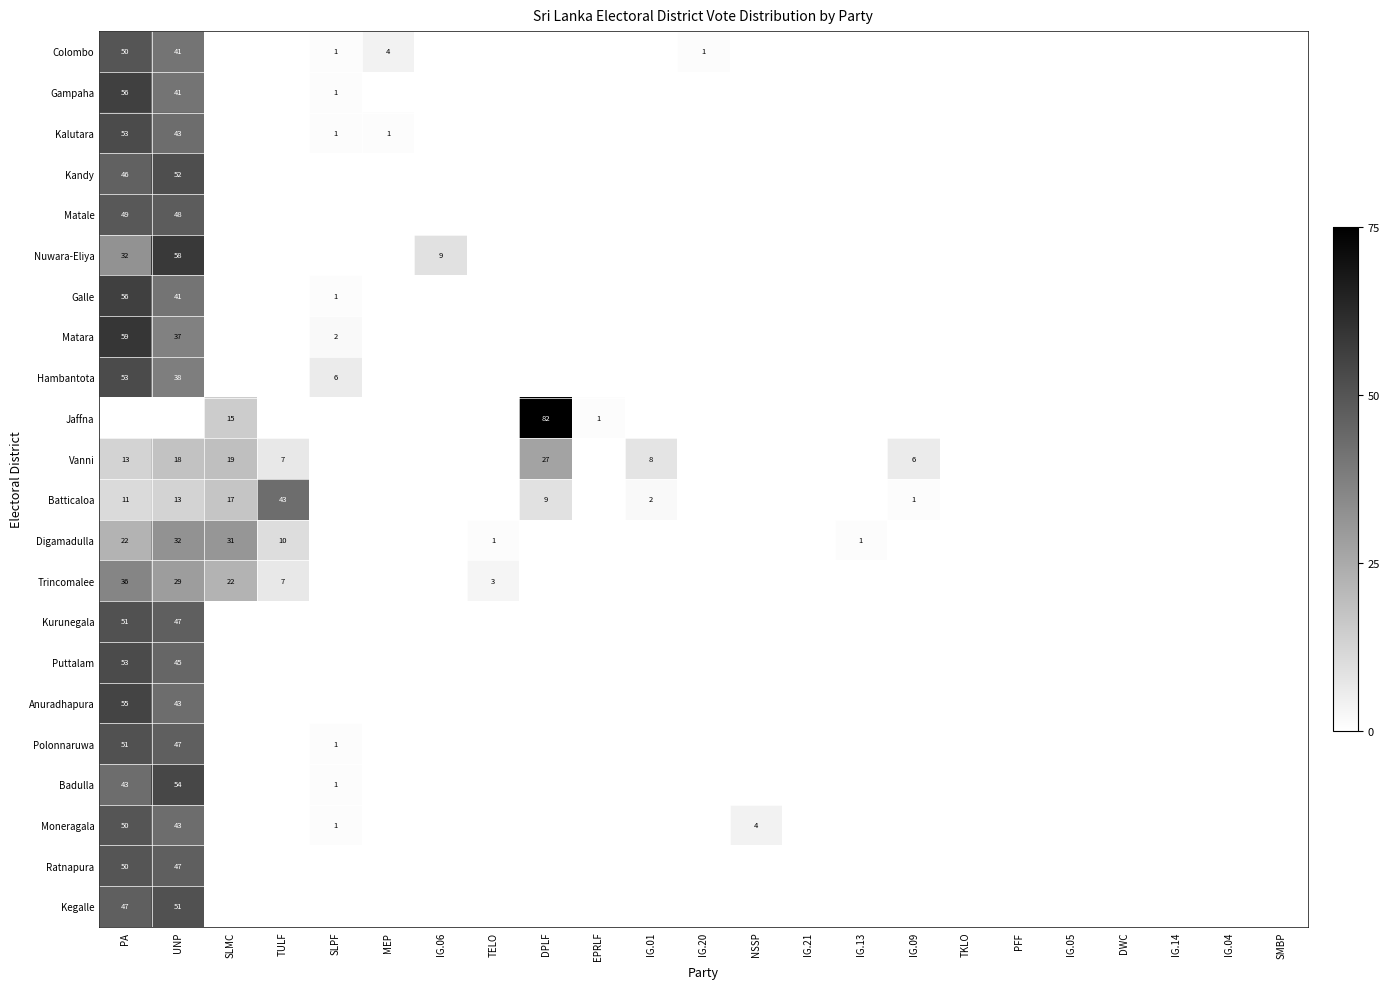

Where is Matara nearest to the value 29?

UNP